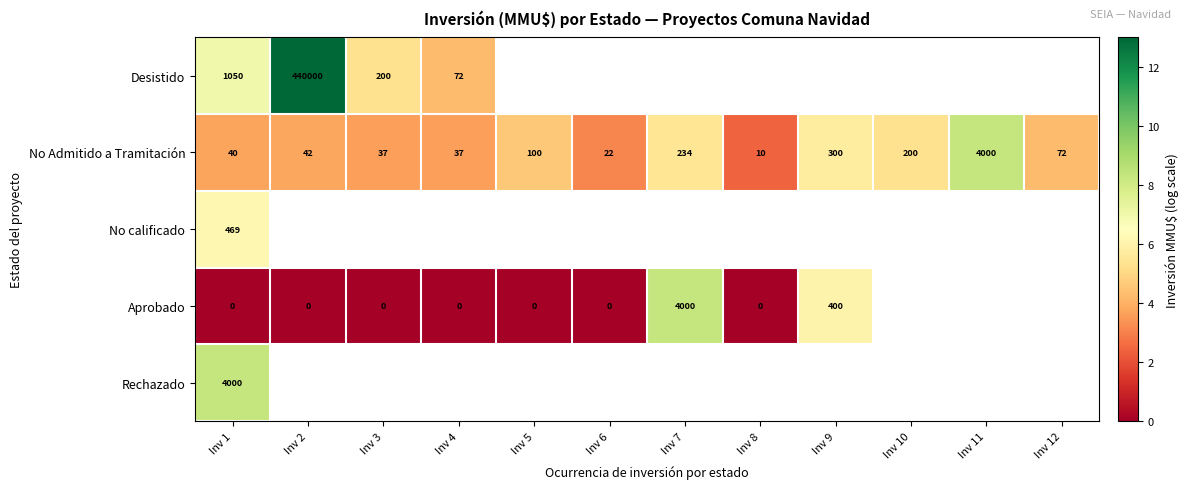

At Inv 1, list the series in order from largest to smallest.

Rechazado, Desistido, No calificado, No Admitido a Tramitación, Aprobado